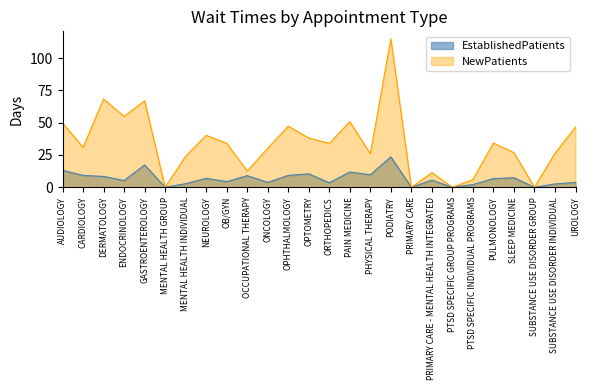

What is the sum of all EstablishedPatients values?

176.2